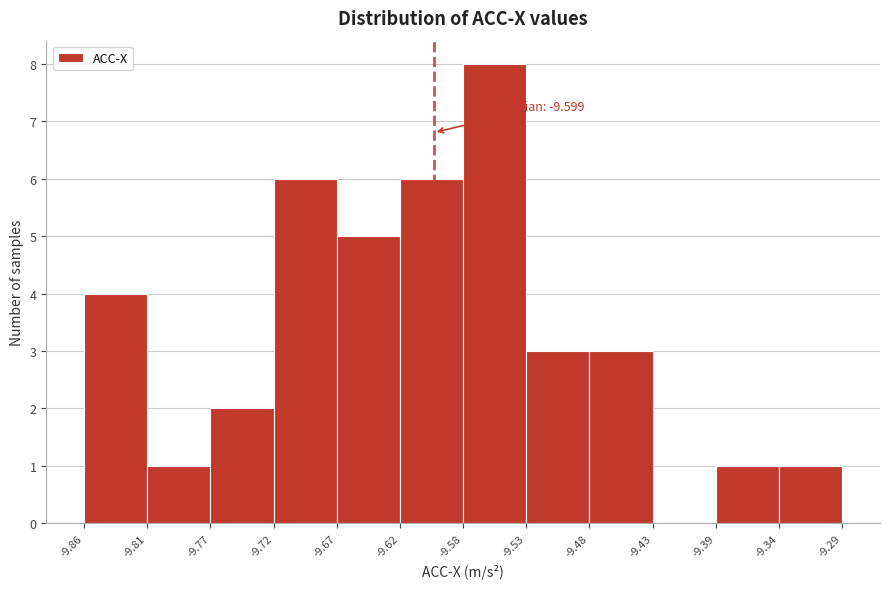

Which range on the x-axis has the tallest bar?

-9.58 to -9.53